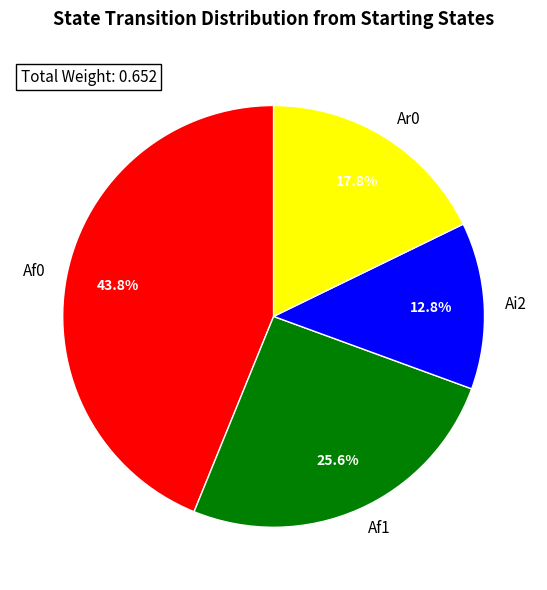

Is the sum of Ar0 and Af1 greater than half?

No